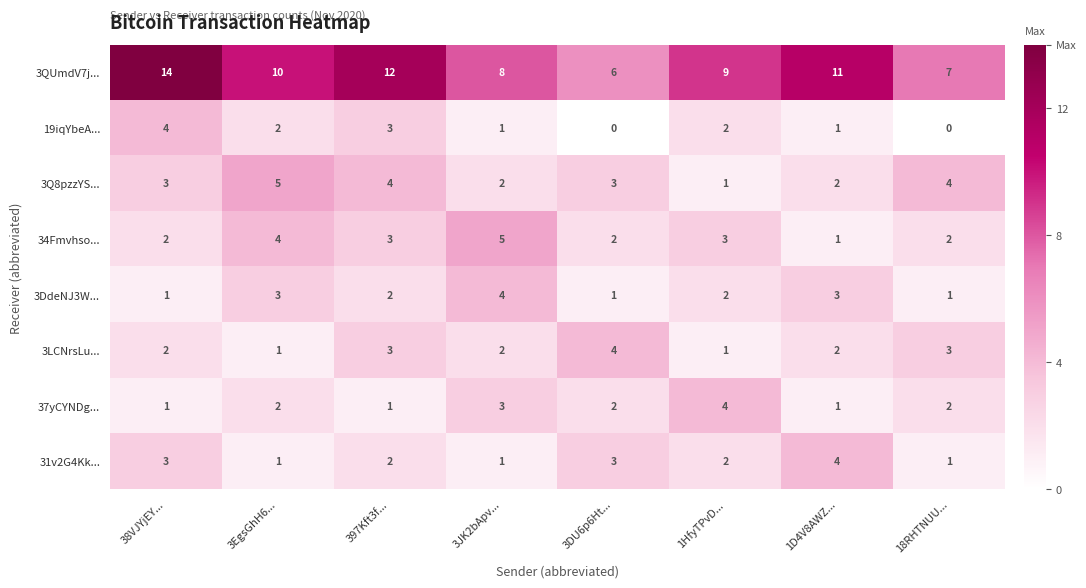

At which label does 19iqYbeA... first exceed 2?

38VJYjEY...